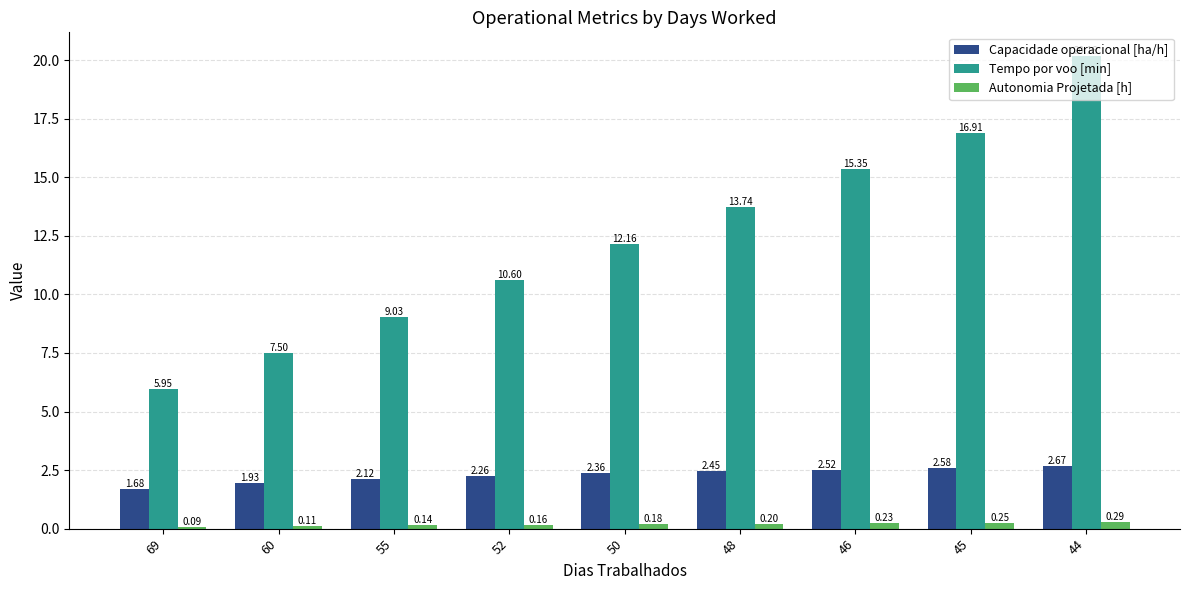

Between 52 and 48, which series saw the biggest shift?

Tempo por voo [min]